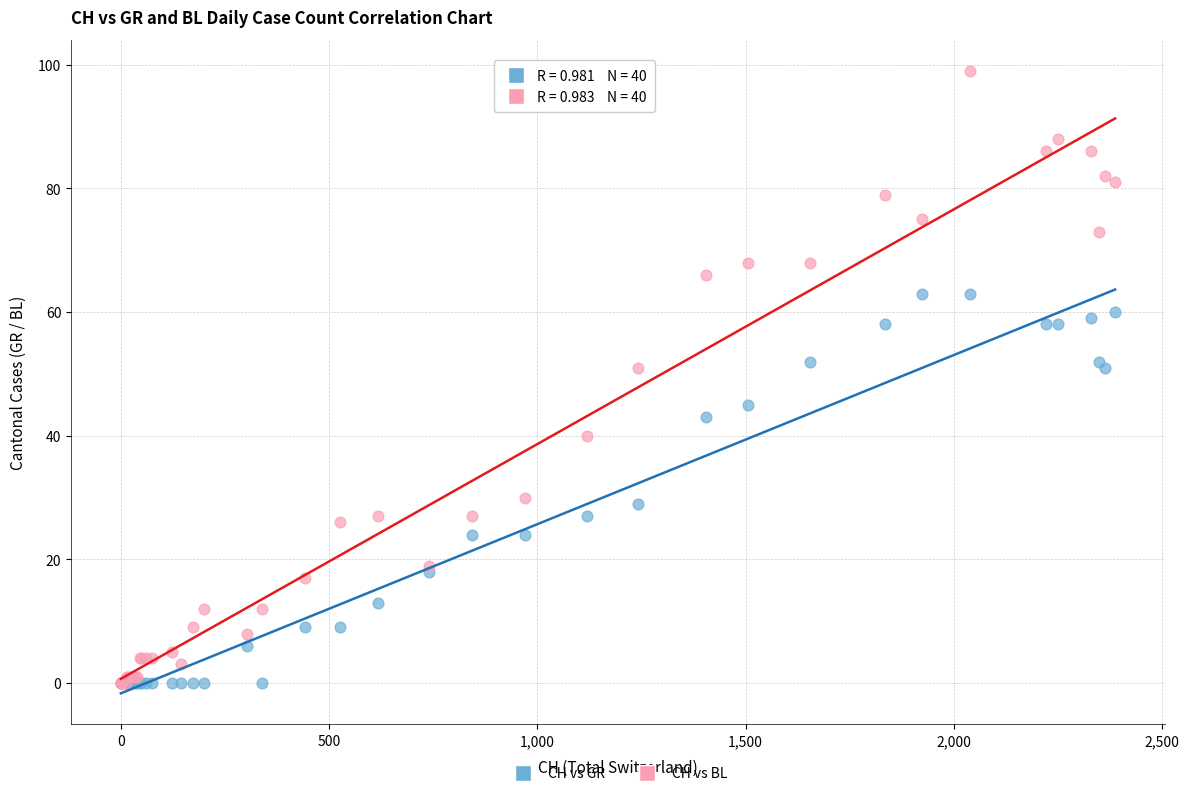

What are all the series names shown in the legend?

CH vs GR, CH vs BL